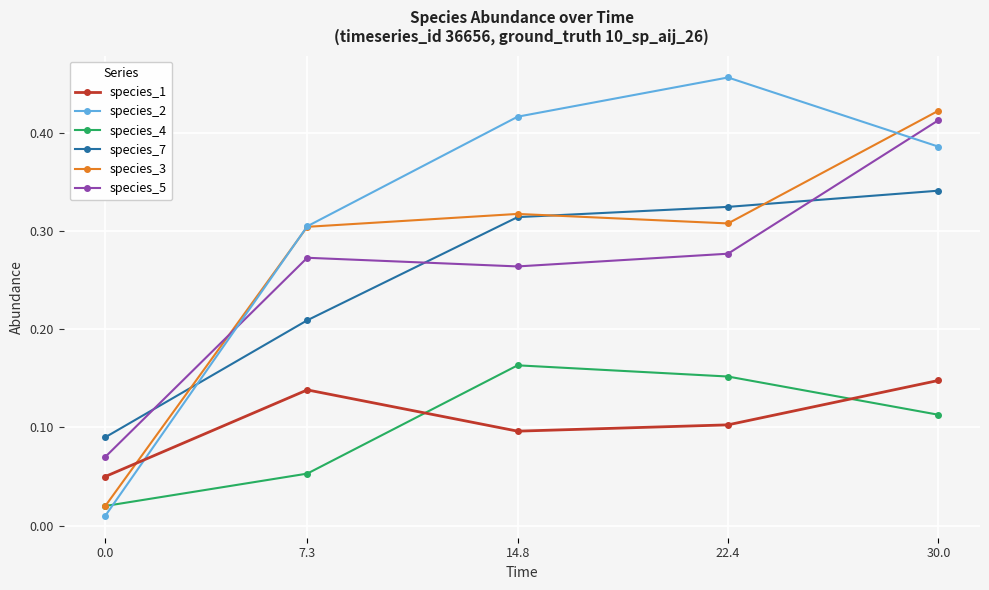

What is the label of the 2nd point from the left?

7.3